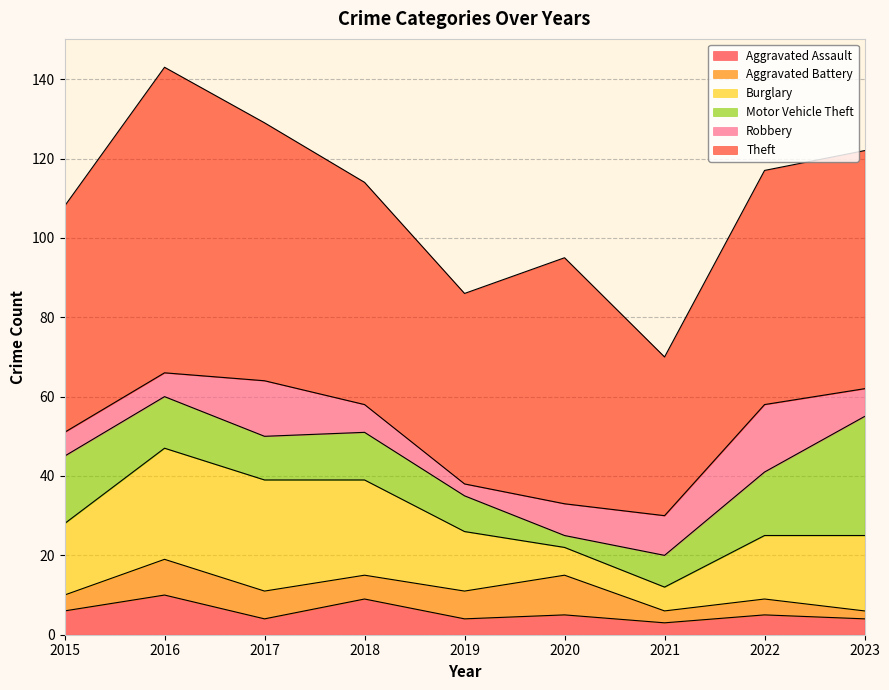

Is the value of Motor Vehicle Theft at 2023 greater than the value of Theft at 2022?

No